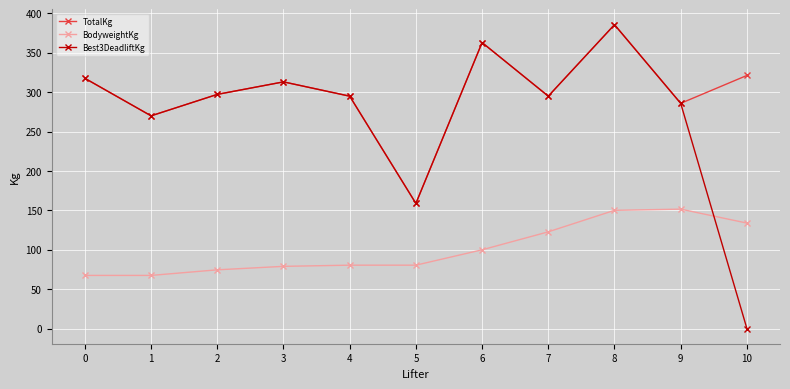

At 10, list the series in order from smallest to largest.

Best3DeadliftKg, BodyweightKg, TotalKg